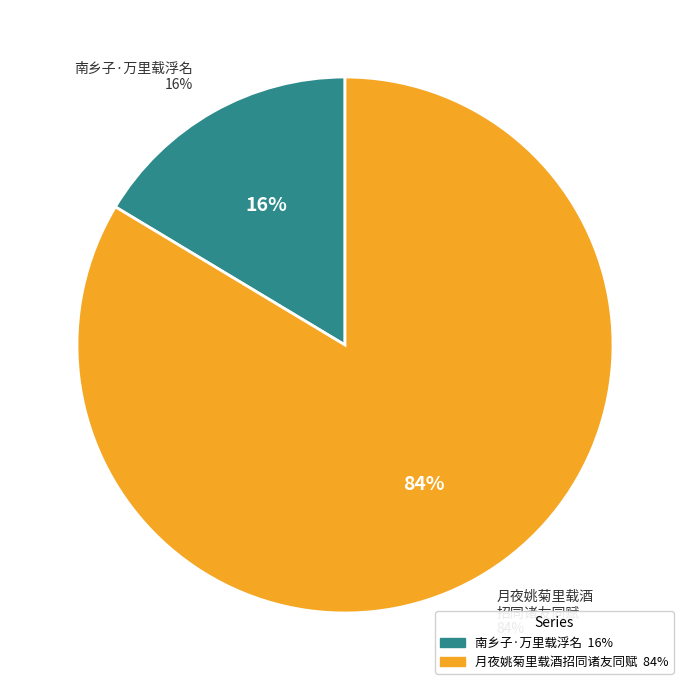

Does 南乡子·万里载浮名 account for over 50% of the chart?

No